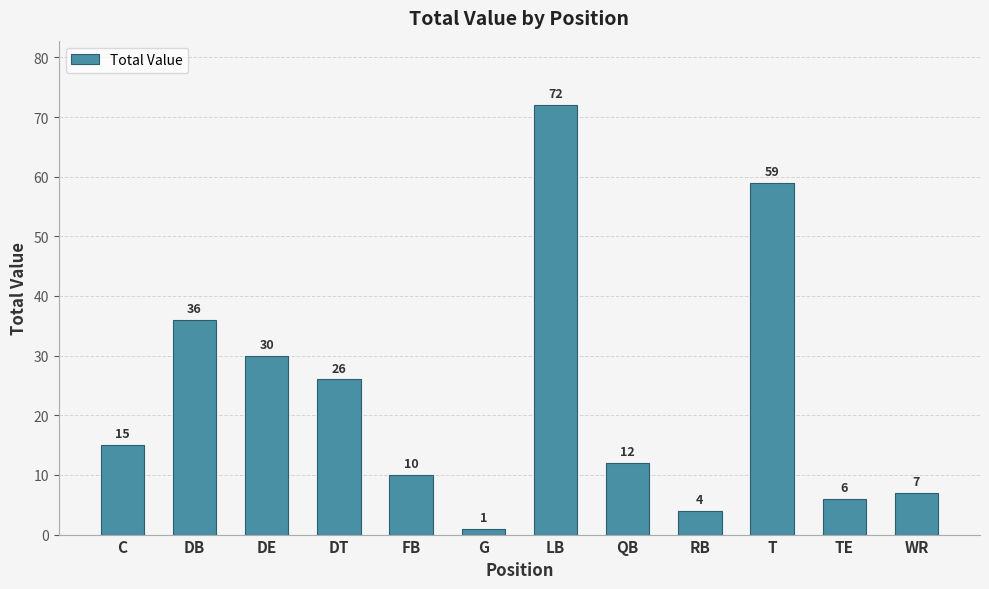

Between G and DT, which is larger?

DT